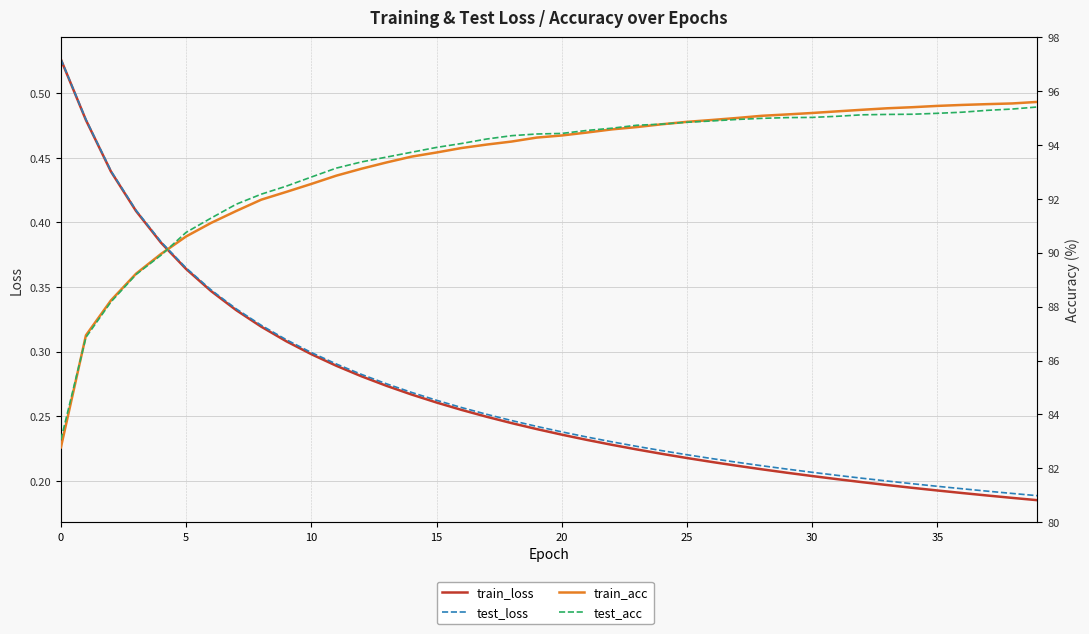

What is the maximum value shown in the chart?

95.6